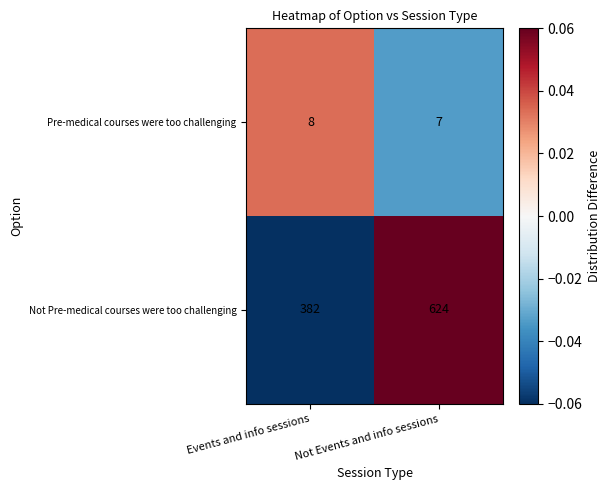

How many distinct data groups are displayed?

2